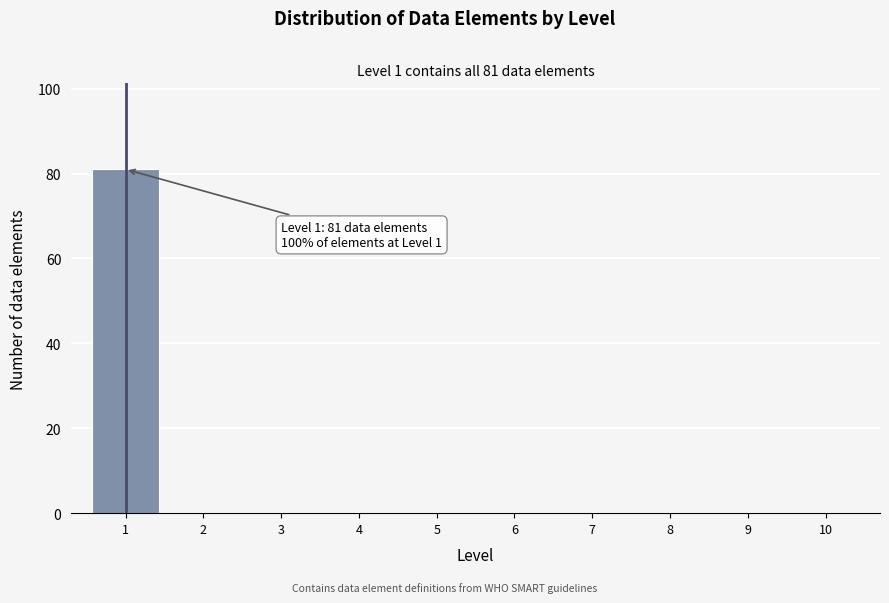

Over which range of the x-axis is the bar tallest?

0.5 to 1.5